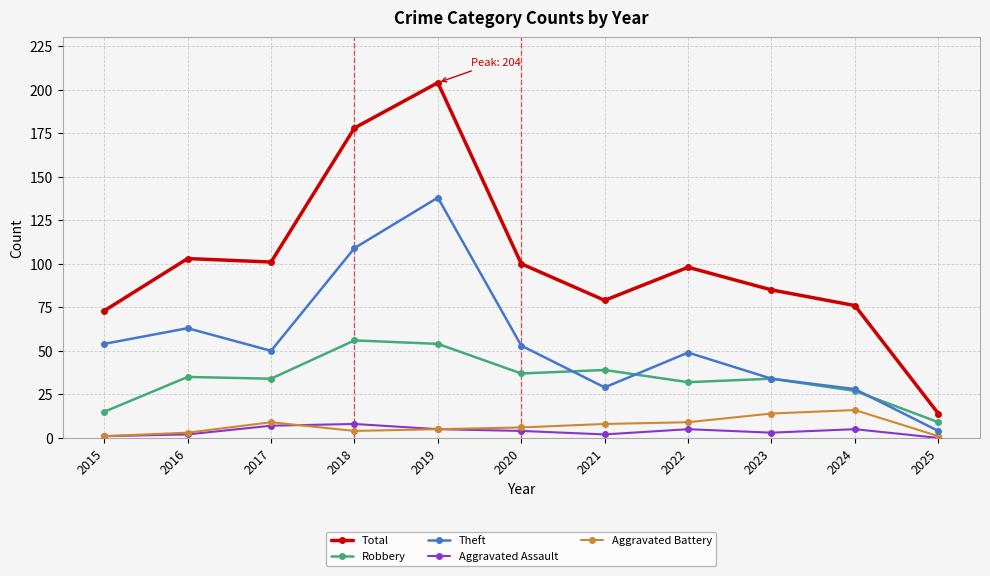

How many values in the Aggravated Battery series are below 6?

5